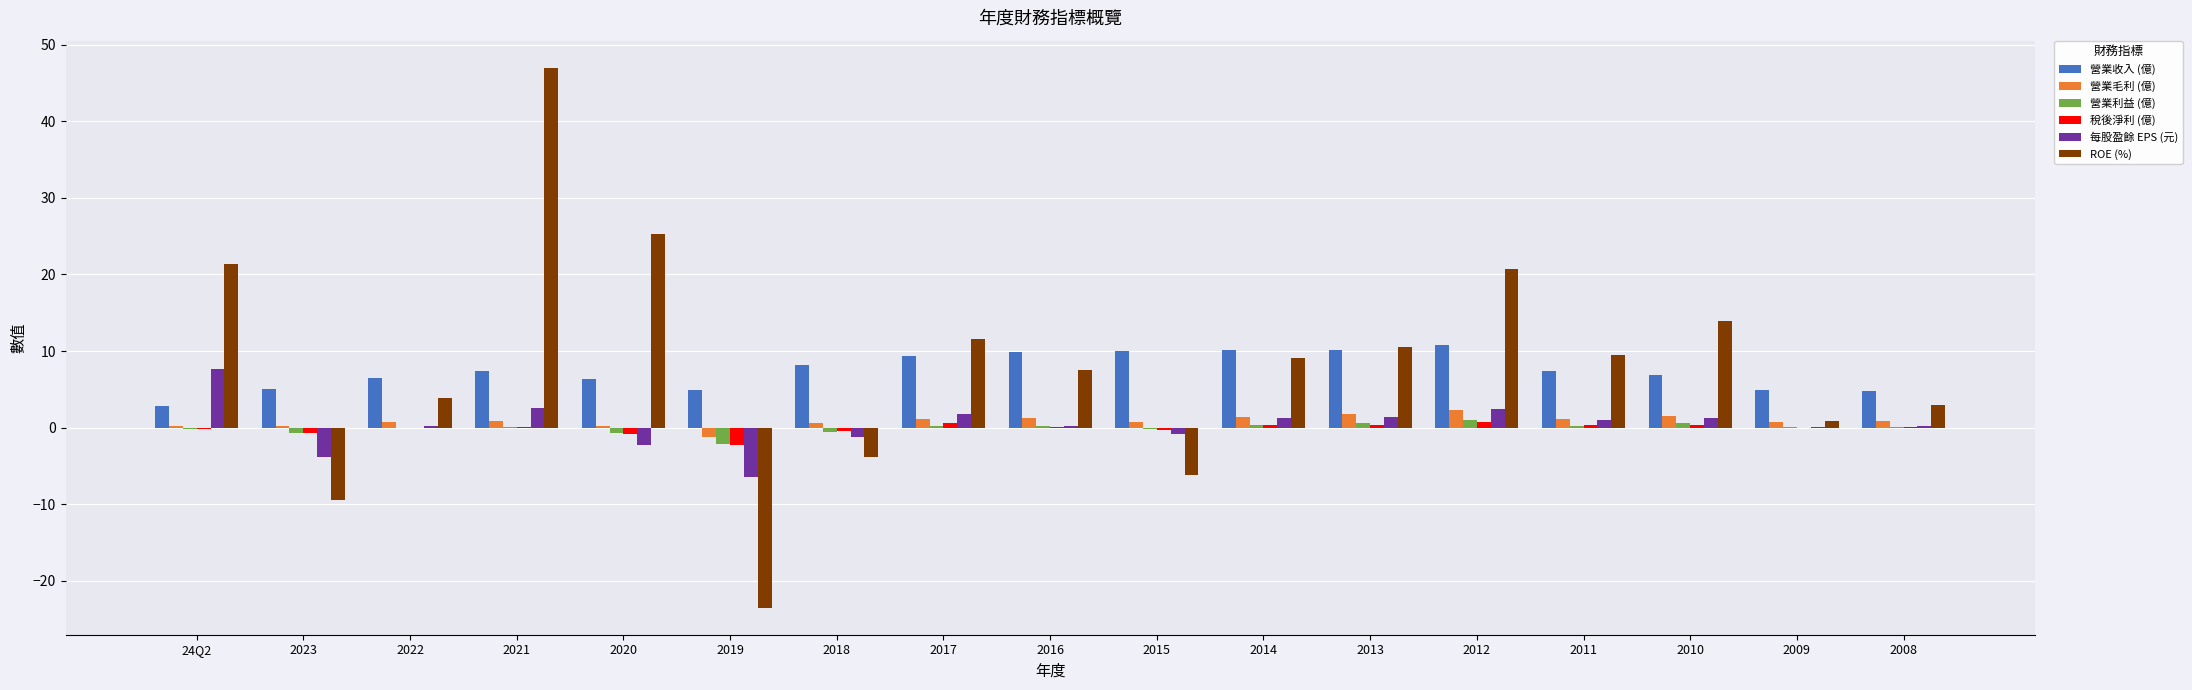

What is the sum of all 稅後淨利 (億) values?

-1.6